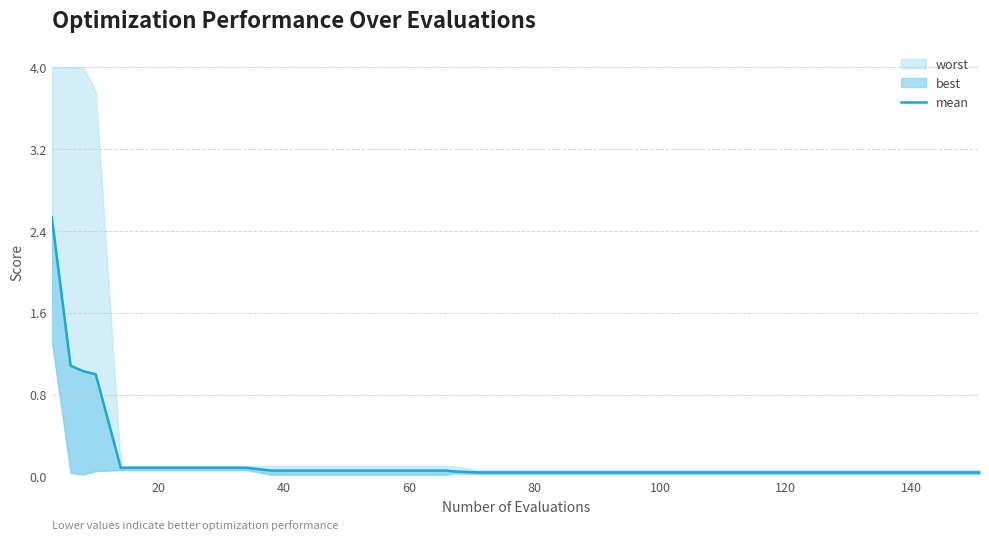

What is the value of the 6th point from the left?

0.1